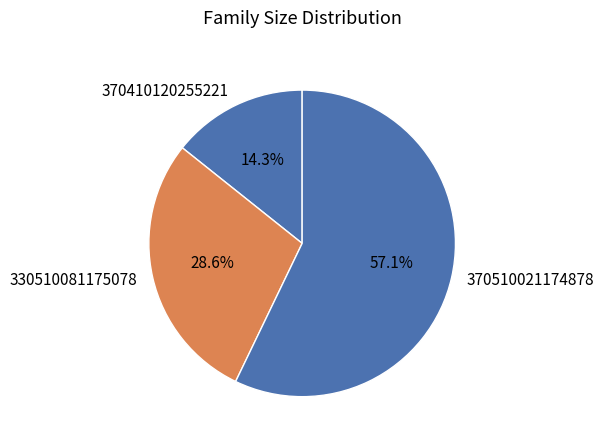

Approximately how many times larger is the value at 370510021174878 compared to 370410120255221?

4.0